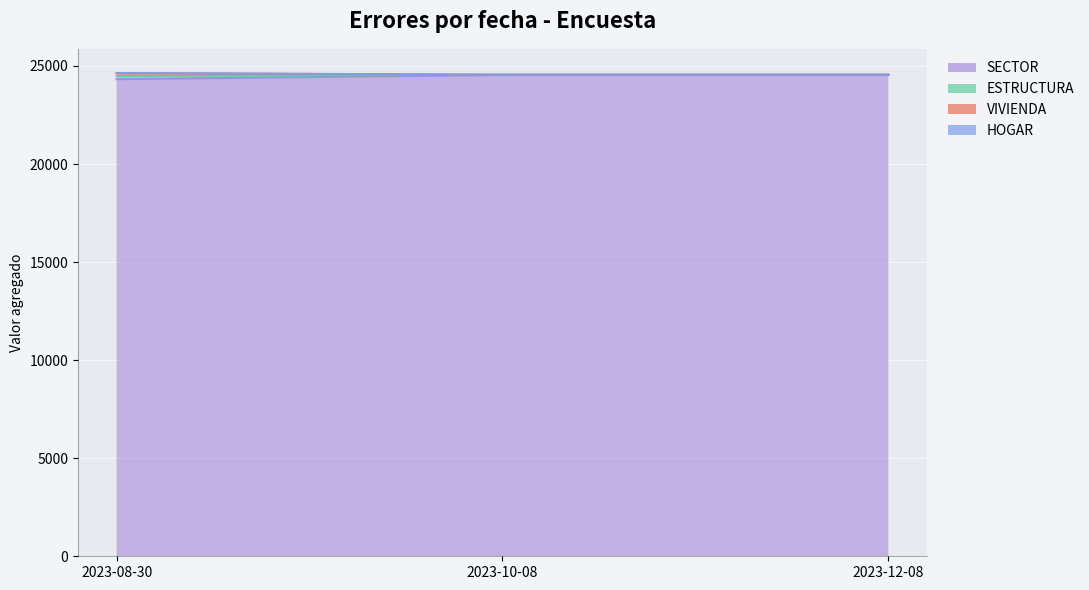

What is the value of the VIVIENDA point at the 2nd from the left?

24544